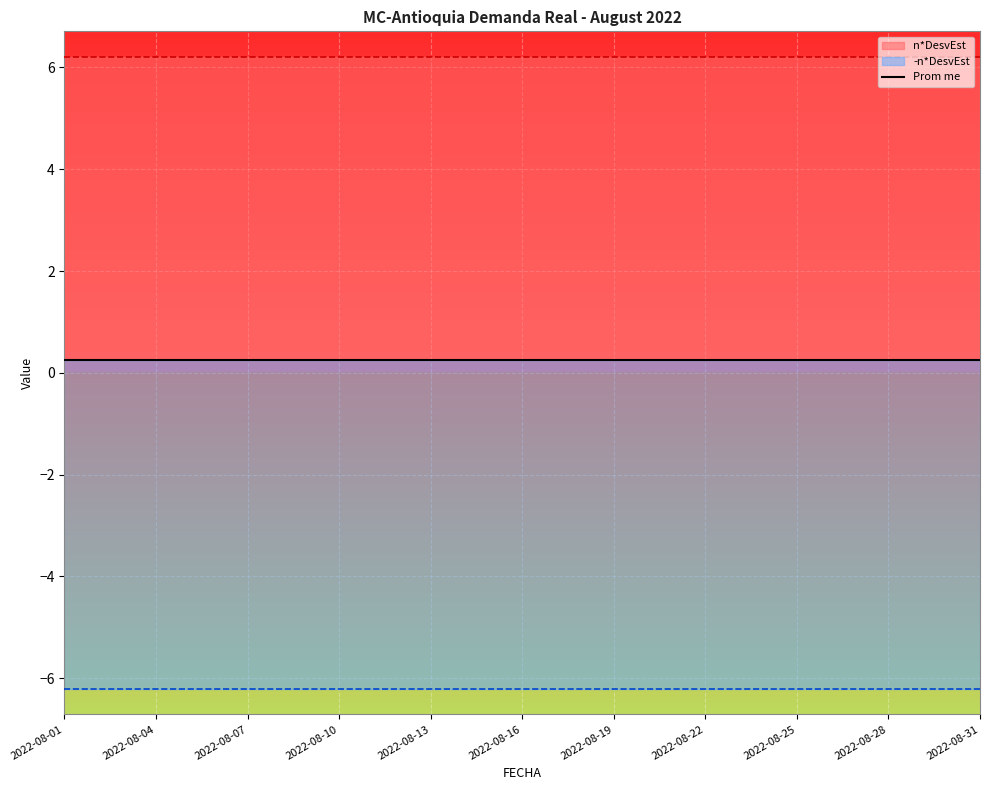

True or false: -n*DesvEst and n*DesvEst cross at least once.

False